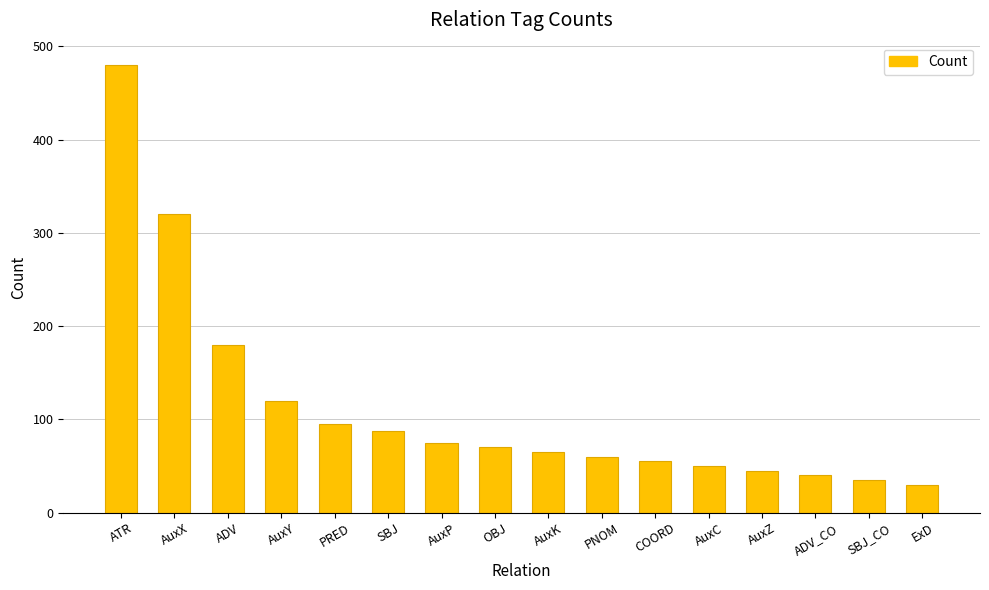

Which category has the lowest value across all series?

ExD